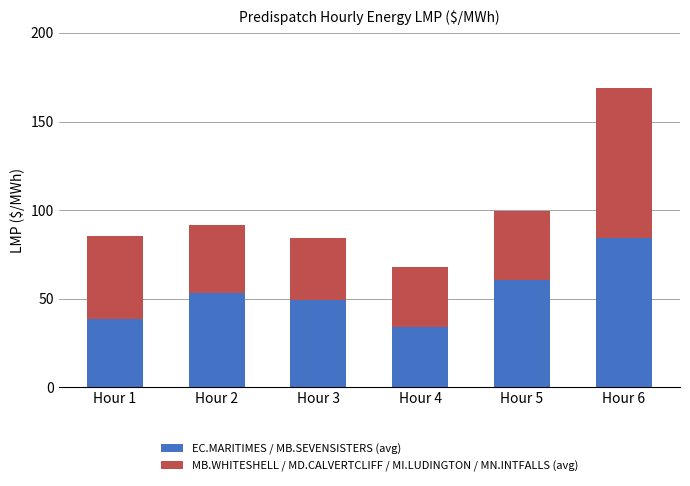

Does the chart contain stacked bars?

Yes